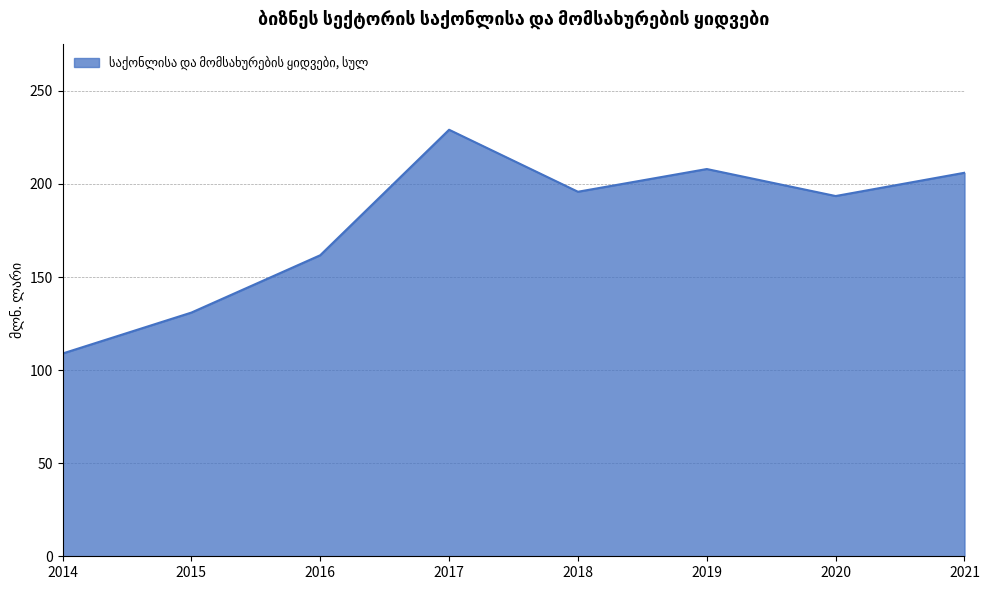

Approximately how many times larger is the value at 2018 compared to 2021?

1.0